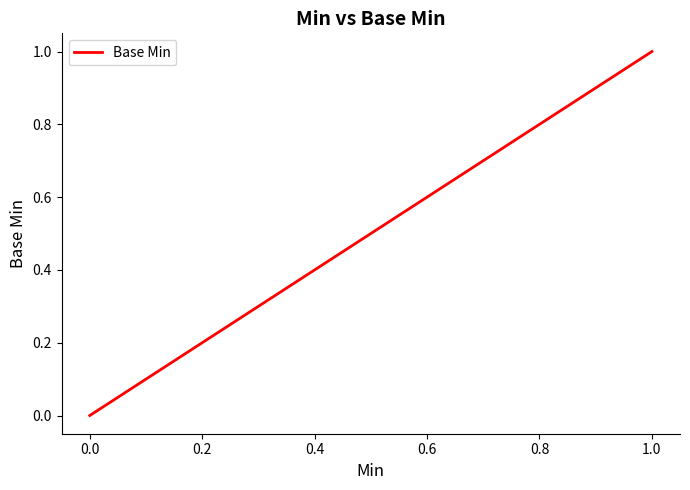

True or false: the data has more than 0 interior local peaks.

False